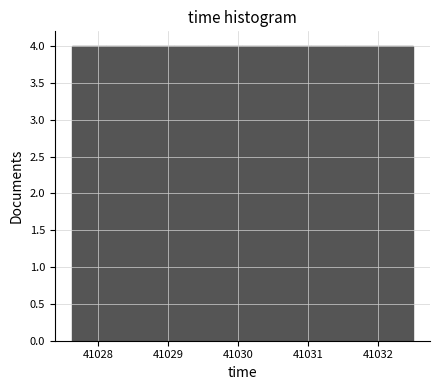

What is the height of the bar covering 41030.1 to 41030.6 on the x-axis? Neither the bar edges nor the heights are printed on the chart, so give them approximately, as read against the axes.

4